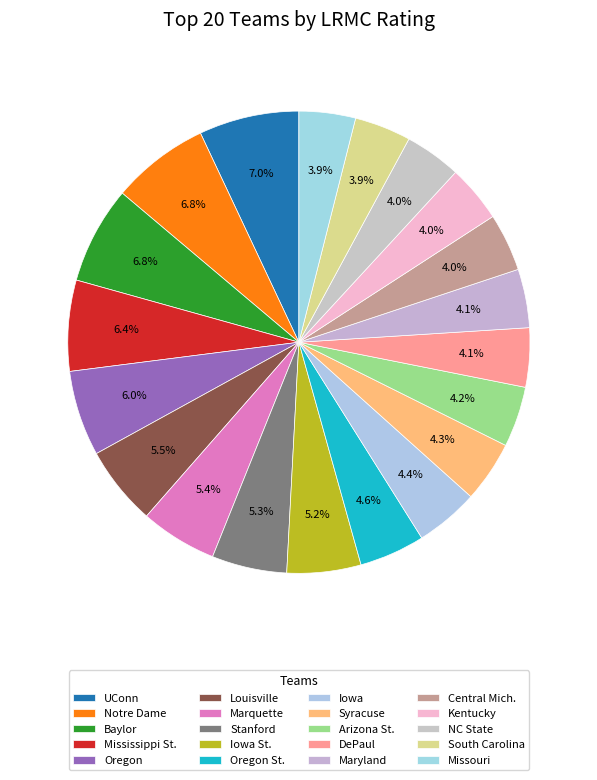

What percentage is the Central Mich. slice, to the nearest percent?

4%